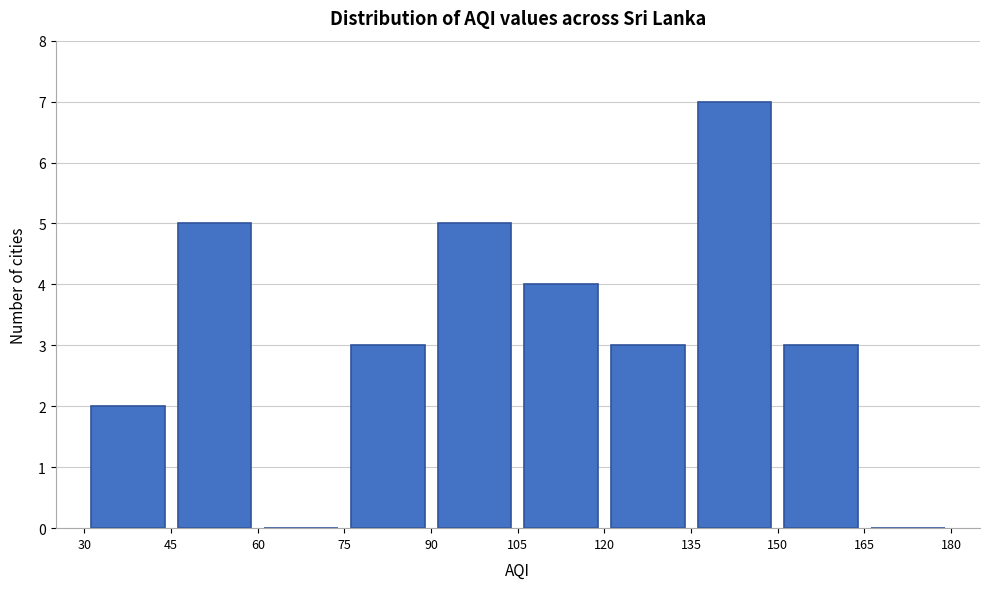

Which range on the x-axis has the tallest bar?

135 to 150